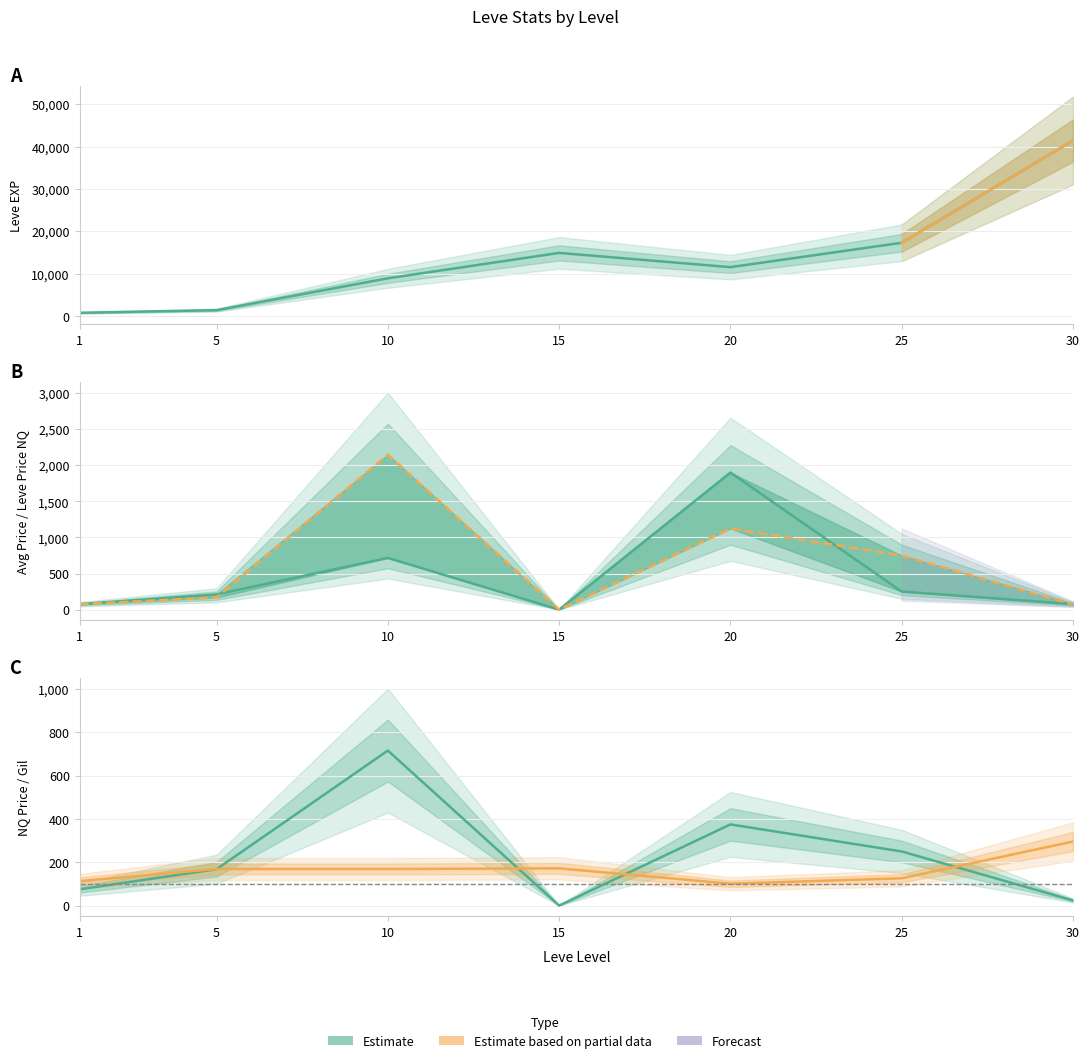

Rank the series by their maximum value, from lowest to highest.

Leve Gil, currentAveragePriceNQ, currentAveragePrice, LevePriceNQ, Leve EXP